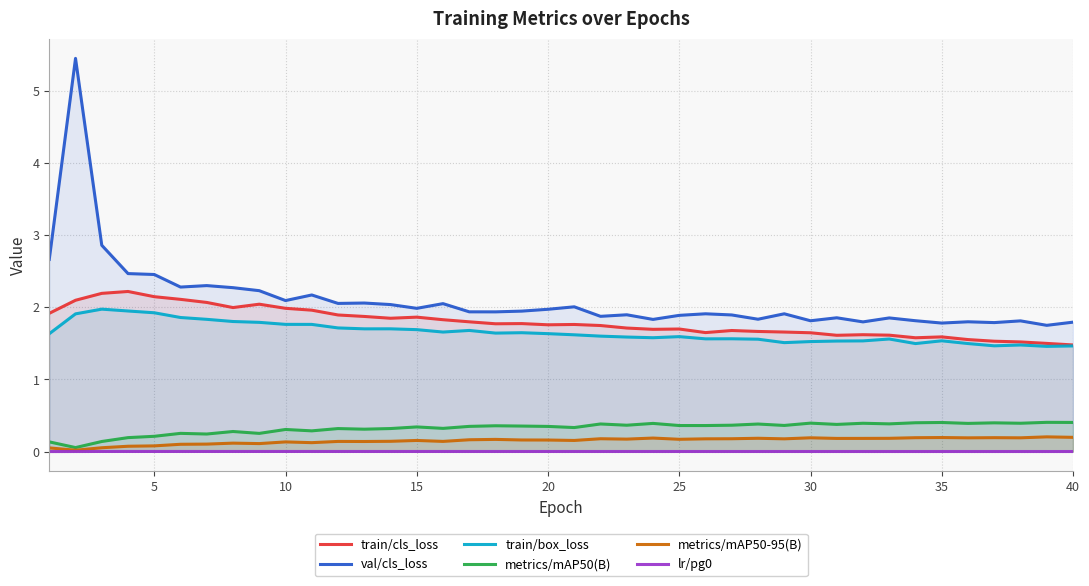

True or false: lr/pg0 and metrics/mAP50(B) cross at least once.

False